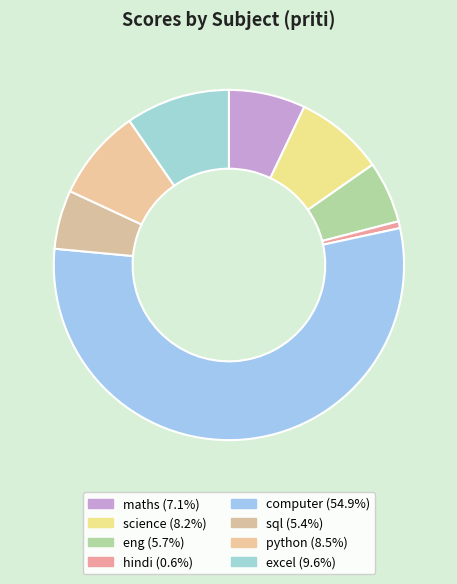

To the nearest percent, what is the average slice percentage?

12%